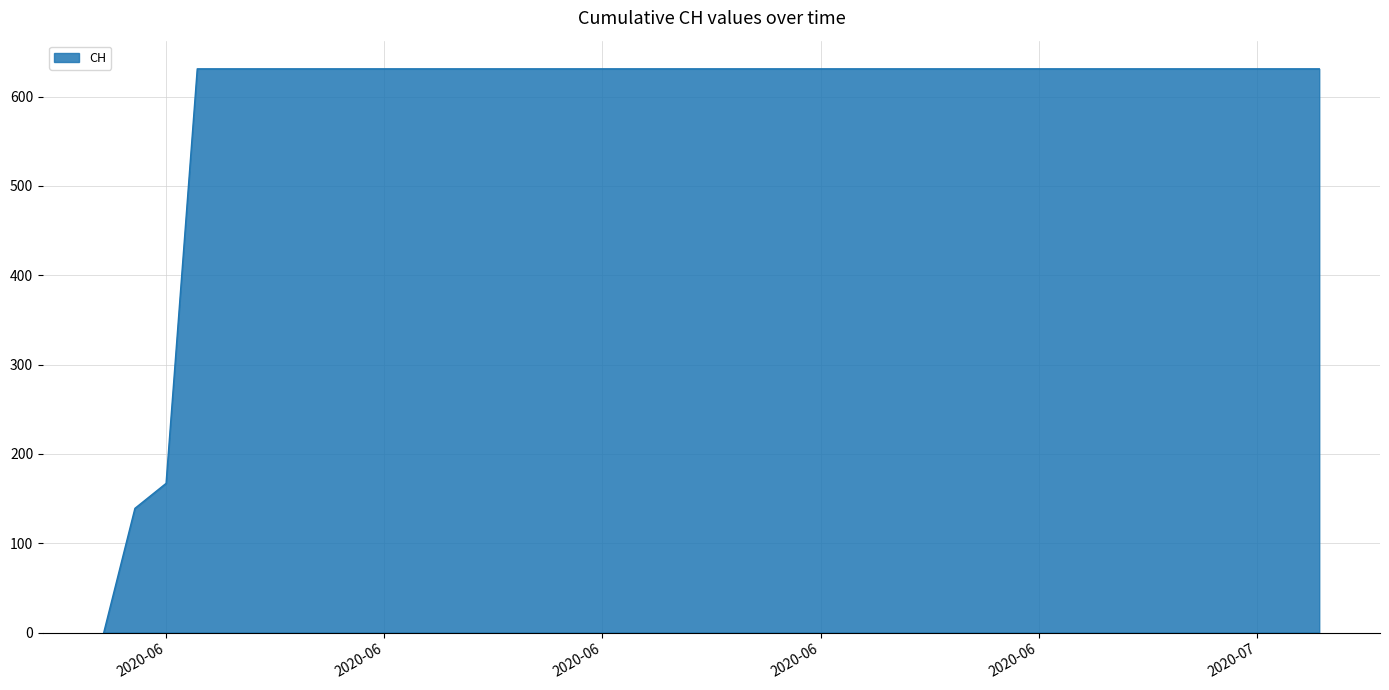

What is the greatest value displayed?

631